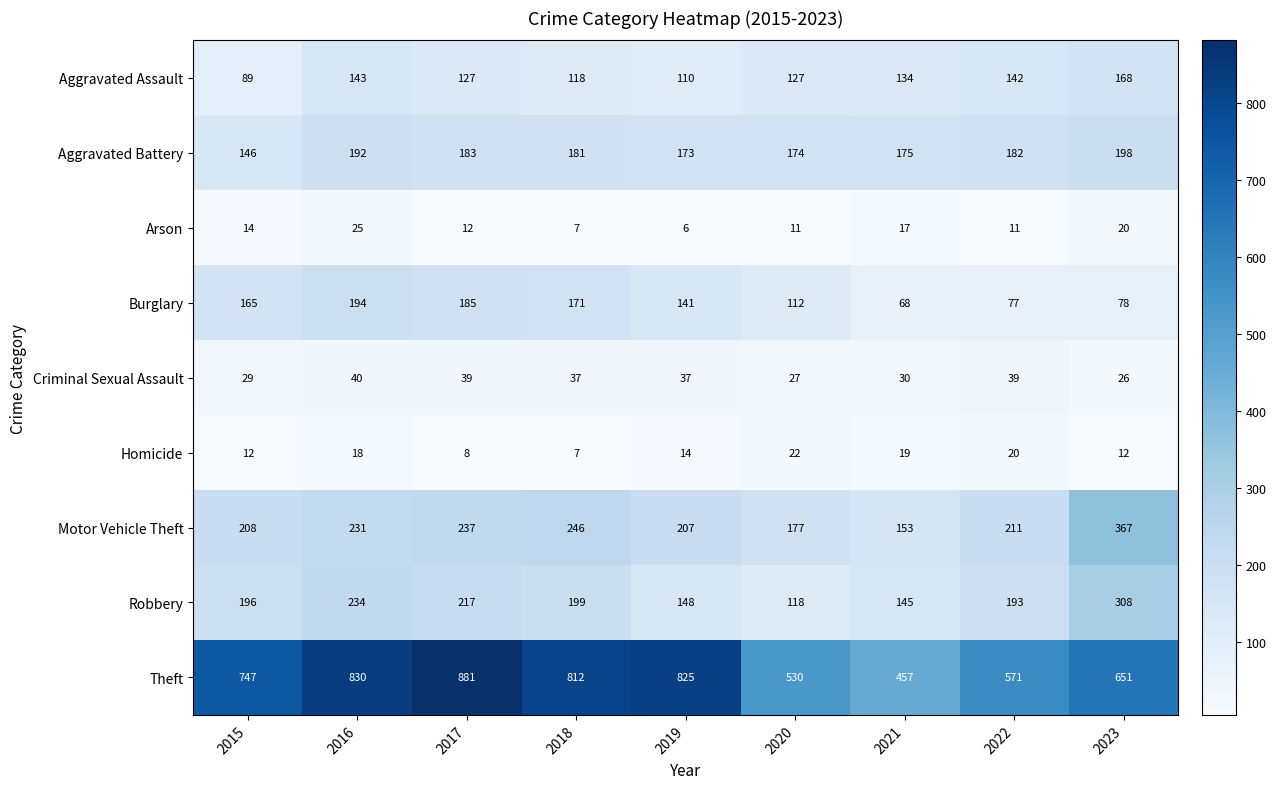

Rank the series at 2021 from highest to lowest value.

Theft, Aggravated Battery, Motor Vehicle Theft, Robbery, Aggravated Assault, Burglary, Criminal Sexual Assault, Homicide, Arson